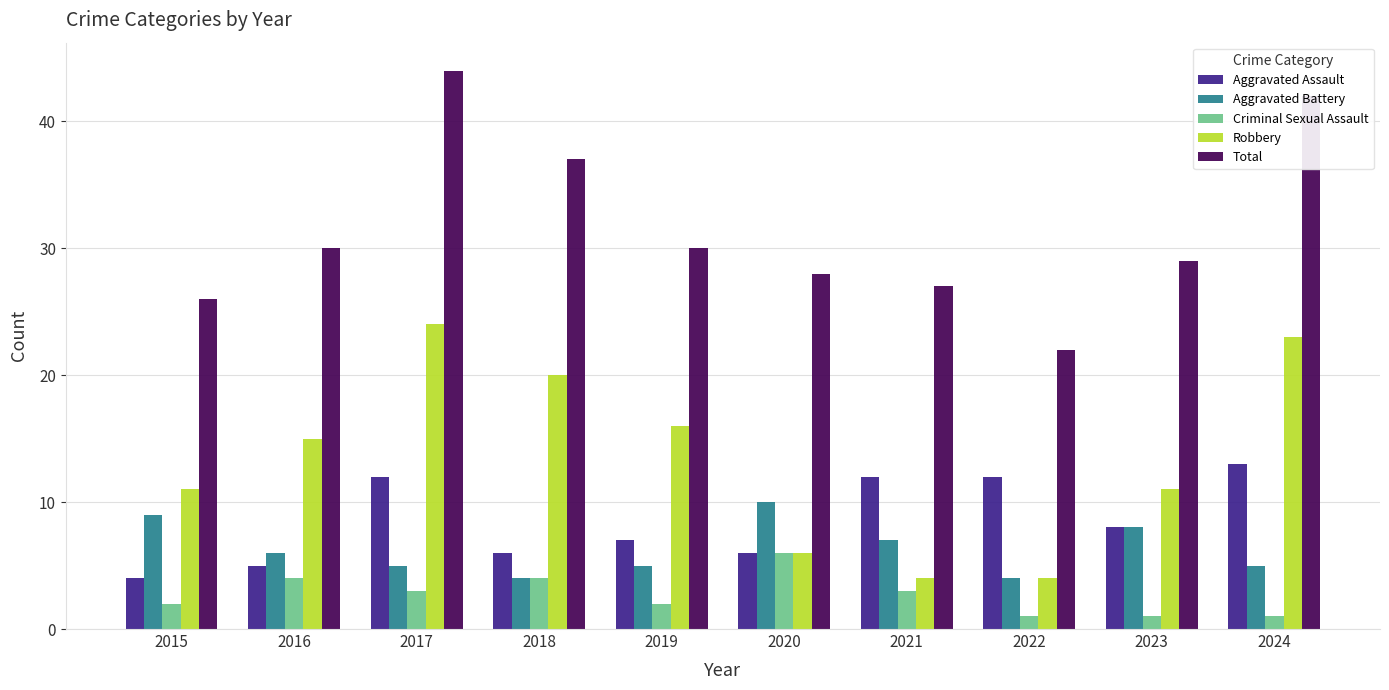

What is the total value across all series at 2018?

71